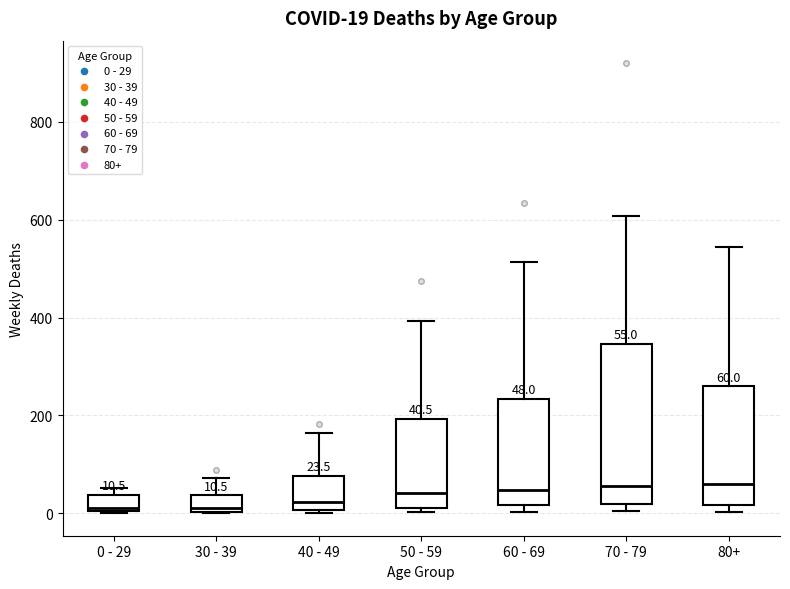

Comparing the boxes themselves (not the whiskers), which one is the tallest?

70 - 79